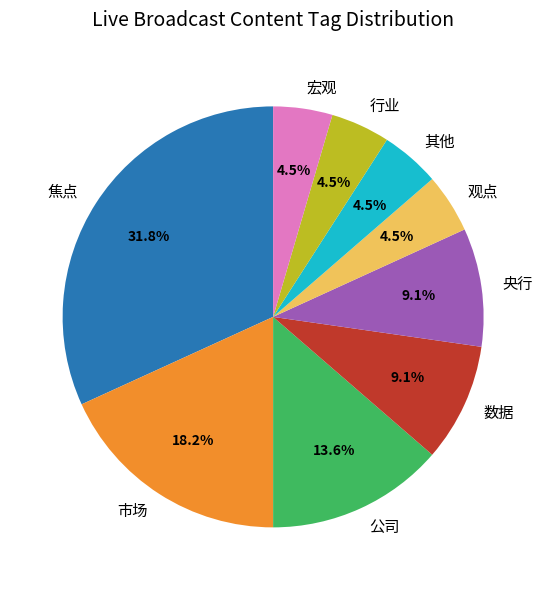

How many slices are in this pie chart?

9